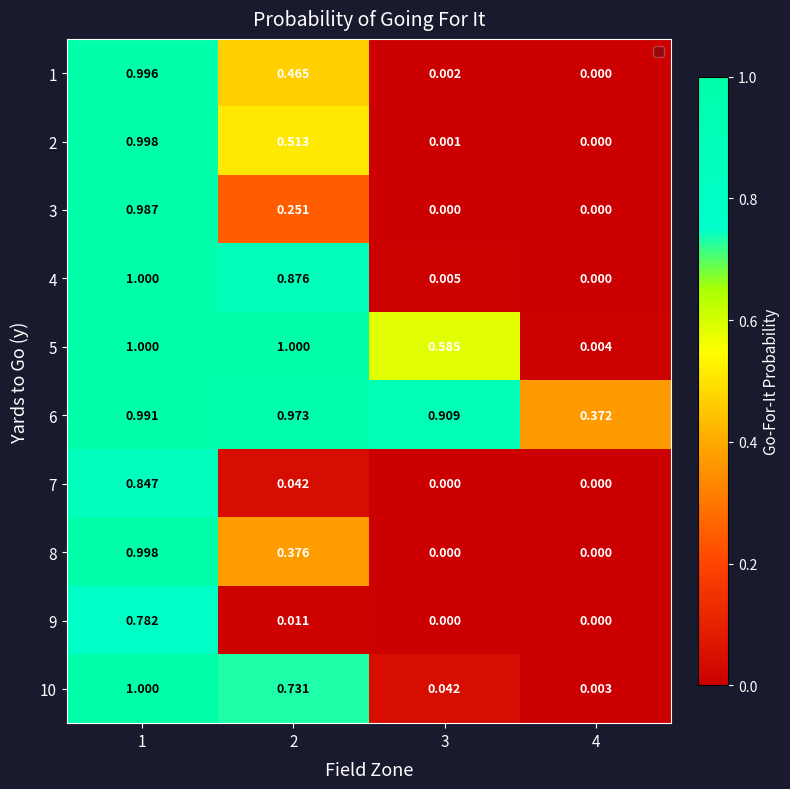

How many values in the 4 series exceed 0?

3